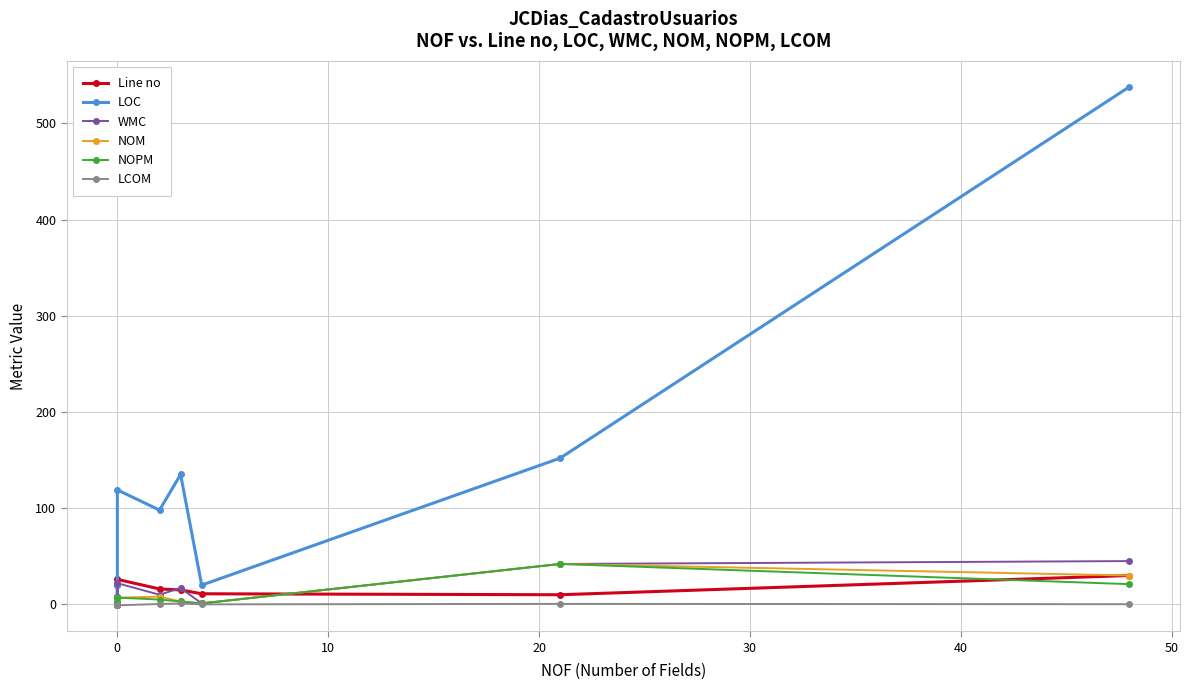

What is the value of the NOPM point at the 8th from the left?

1.0